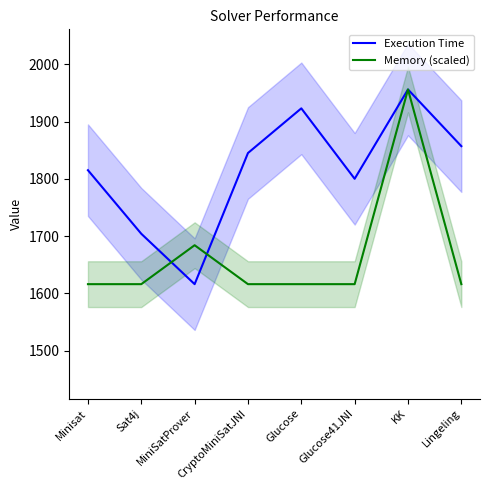

What is the approximate value of Memory (scaled) at Lingeling?

1616